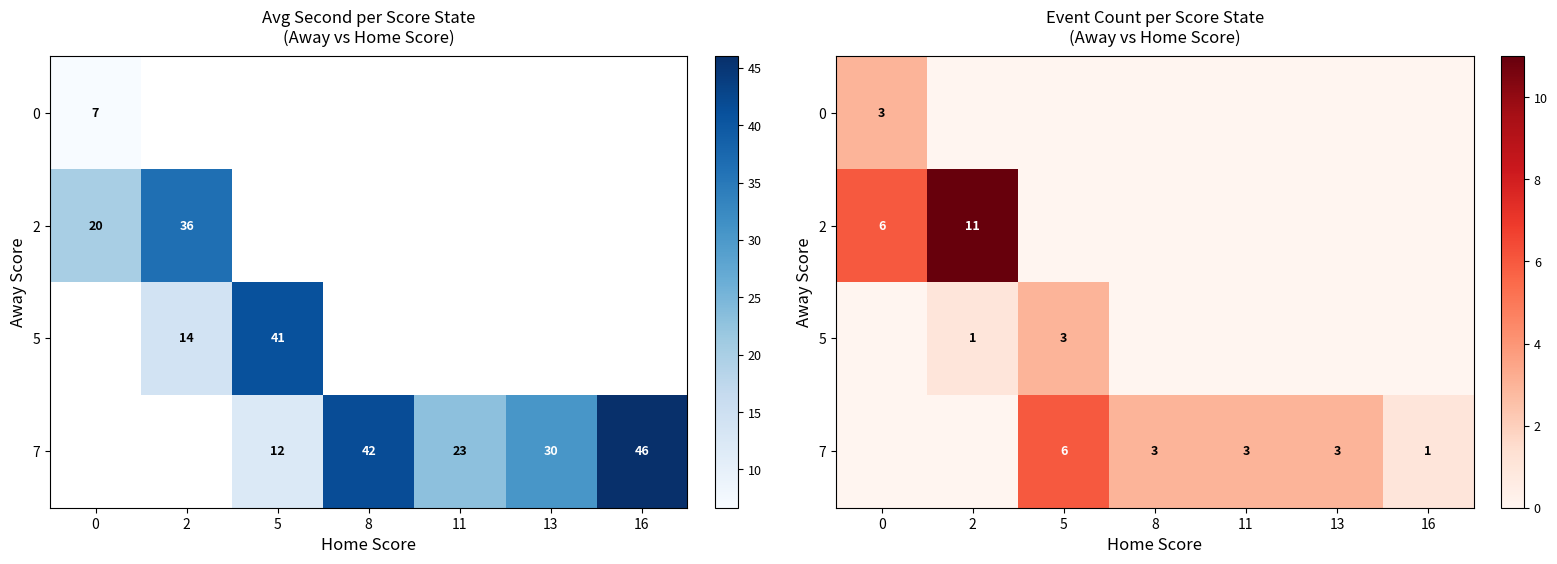

Which category has the highest value across all series?

2